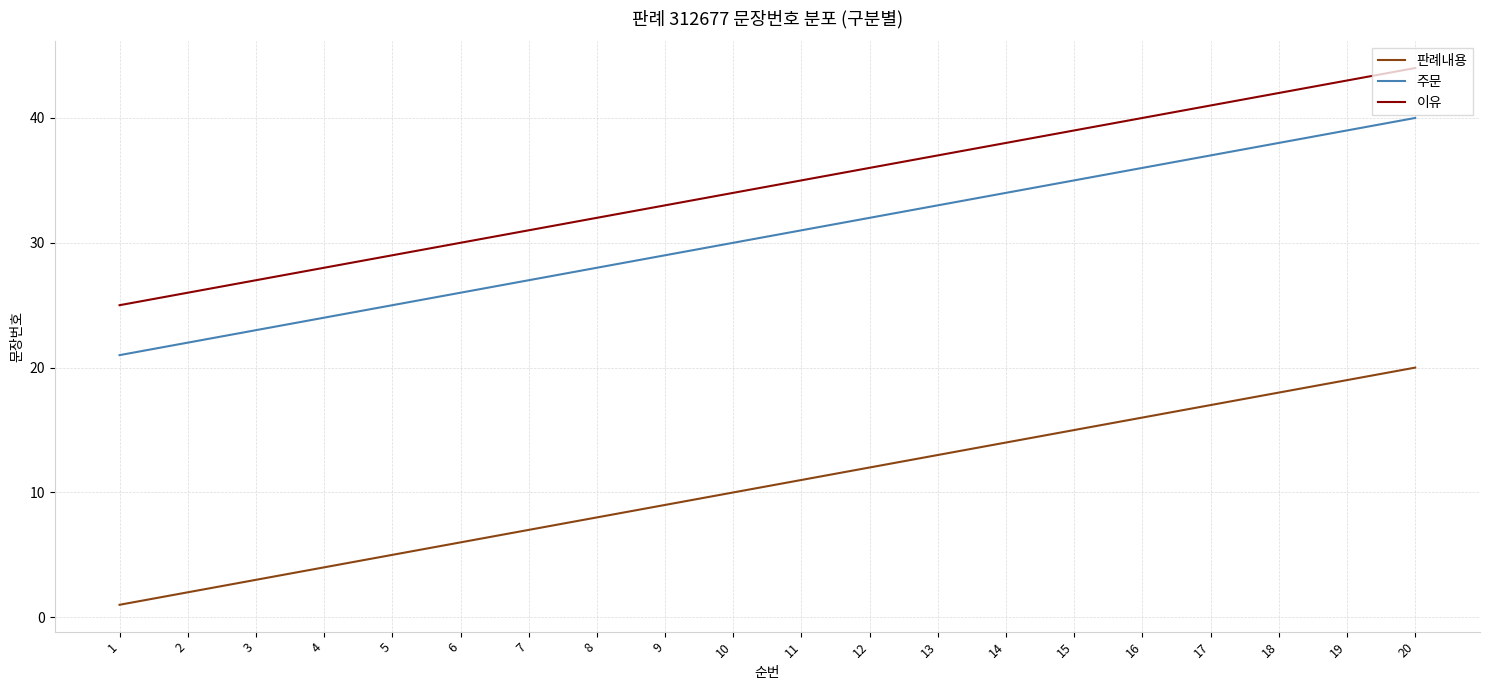

Reading right to left, list all the values displayed in this chart.

판례내용: 20=20	19=19	18=18	17=17	16=16	15=15	14=14	13=13	12=12	11=11	10=10	9=9	8=8	7=7	6=6	5=5	4=4	3=3	2=2	1=1
주문: 20=40	19=39	18=38	17=37	16=36	15=35	14=34	13=33	12=32	11=31	10=30	9=29	8=28	7=27	6=26	5=25	4=24	3=23	2=22	1=21
이유: 20=44	19=43	18=42	17=41	16=40	15=39	14=38	13=37	12=36	11=35	10=34	9=33	8=32	7=31	6=30	5=29	4=28	3=27	2=26	1=25